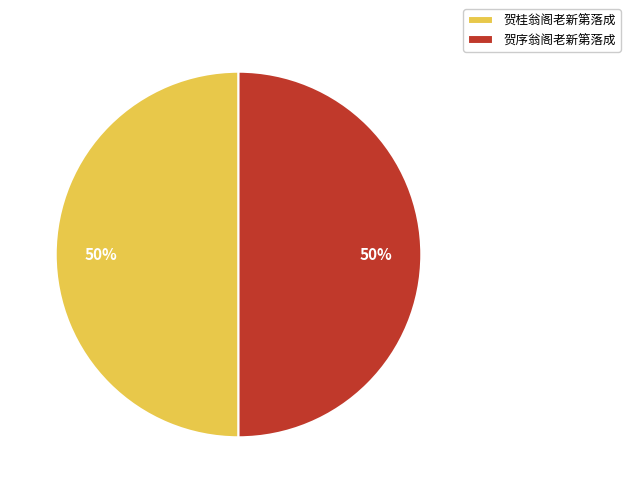

To the nearest percent, what is the combined percentage of 贺桂翁阁老新第落成 and 贺序翁阁老新第落成?

100%